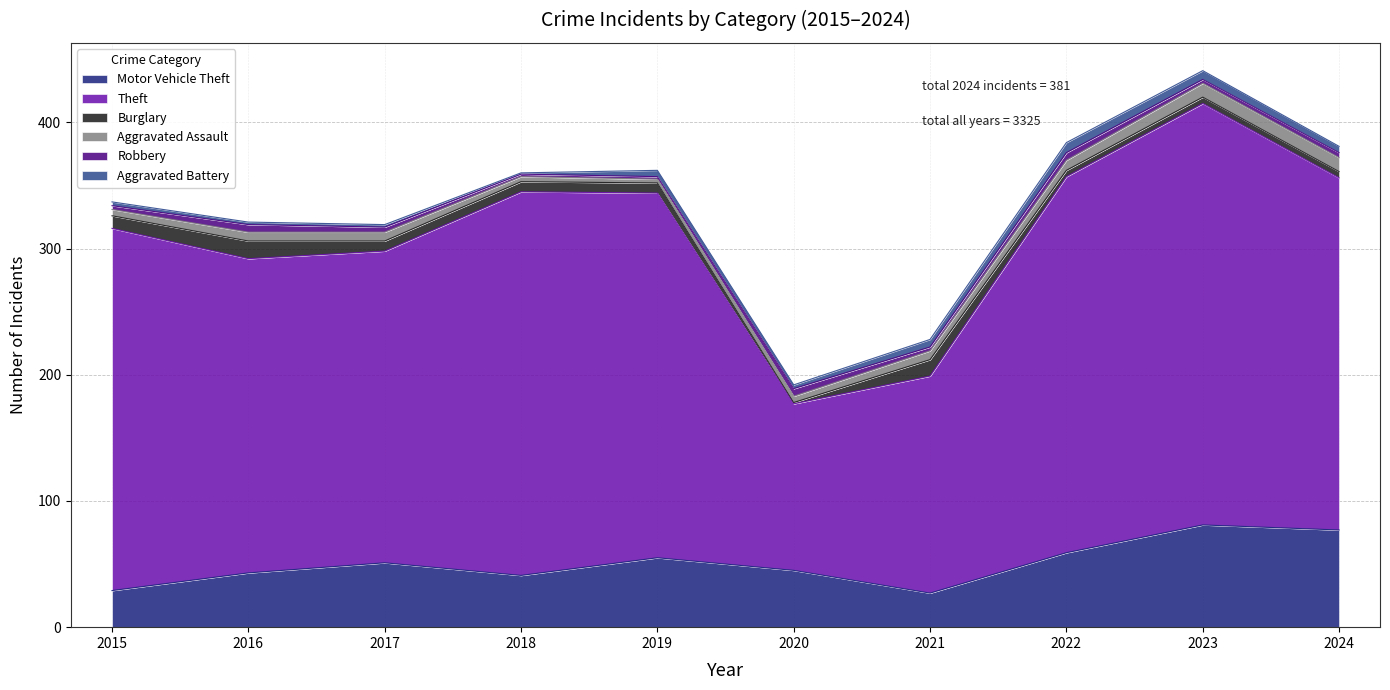

What is the value of the Aggravated Assault point at the 8th from the left?

8